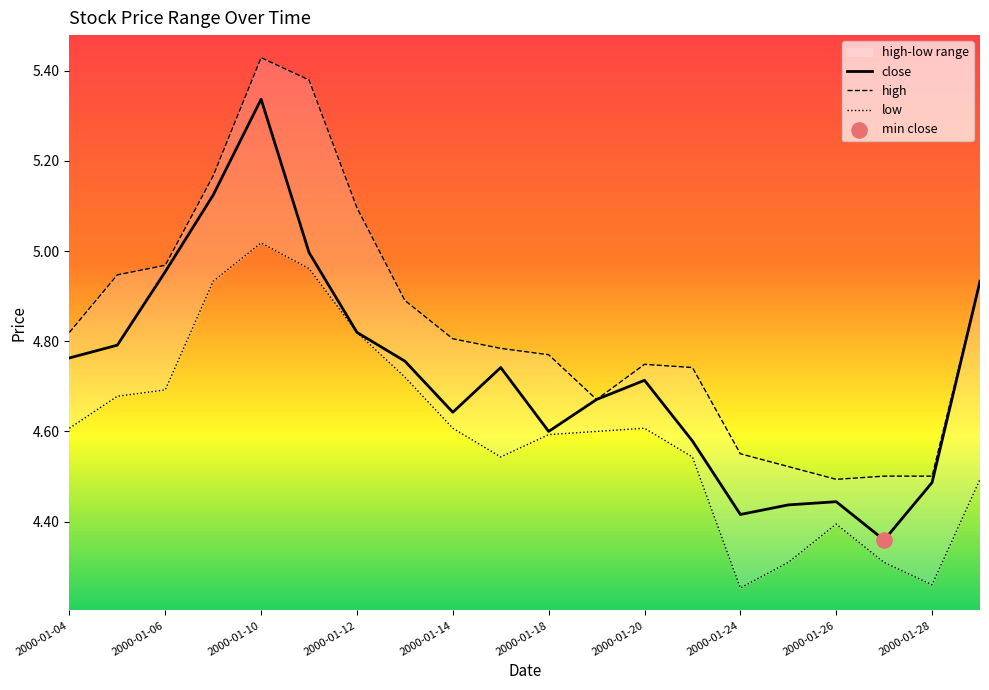

Which series reaches the maximum Y coordinate?

high